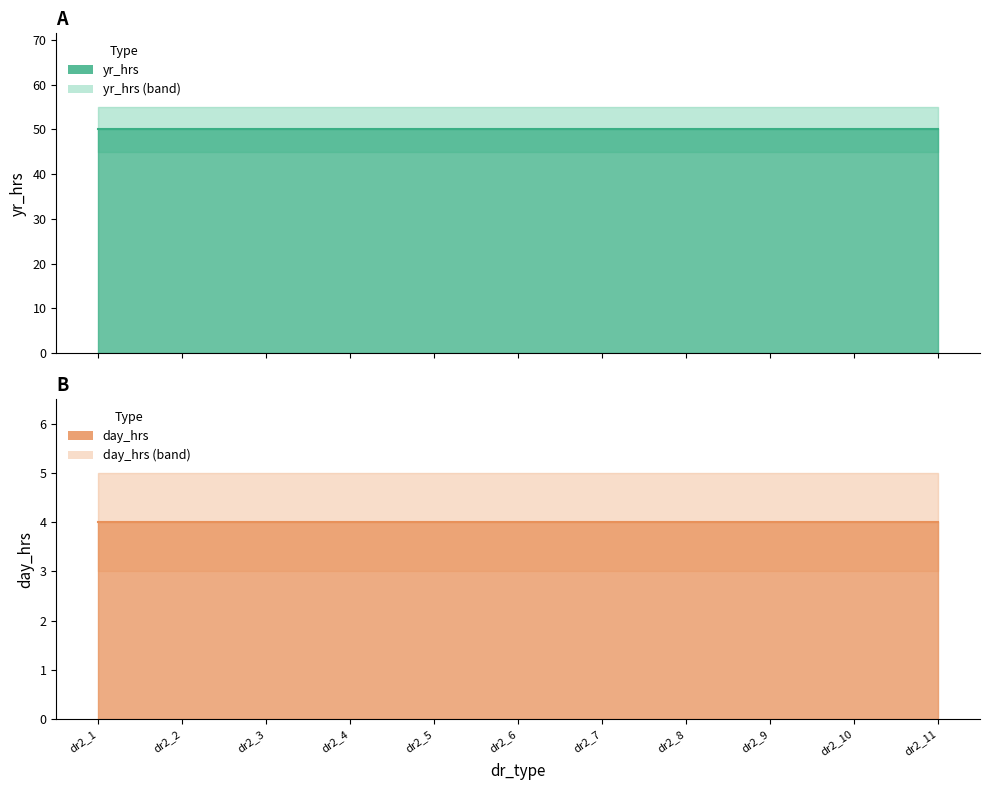

What is the value of the yr_hrs point at the 9th from the left?

50